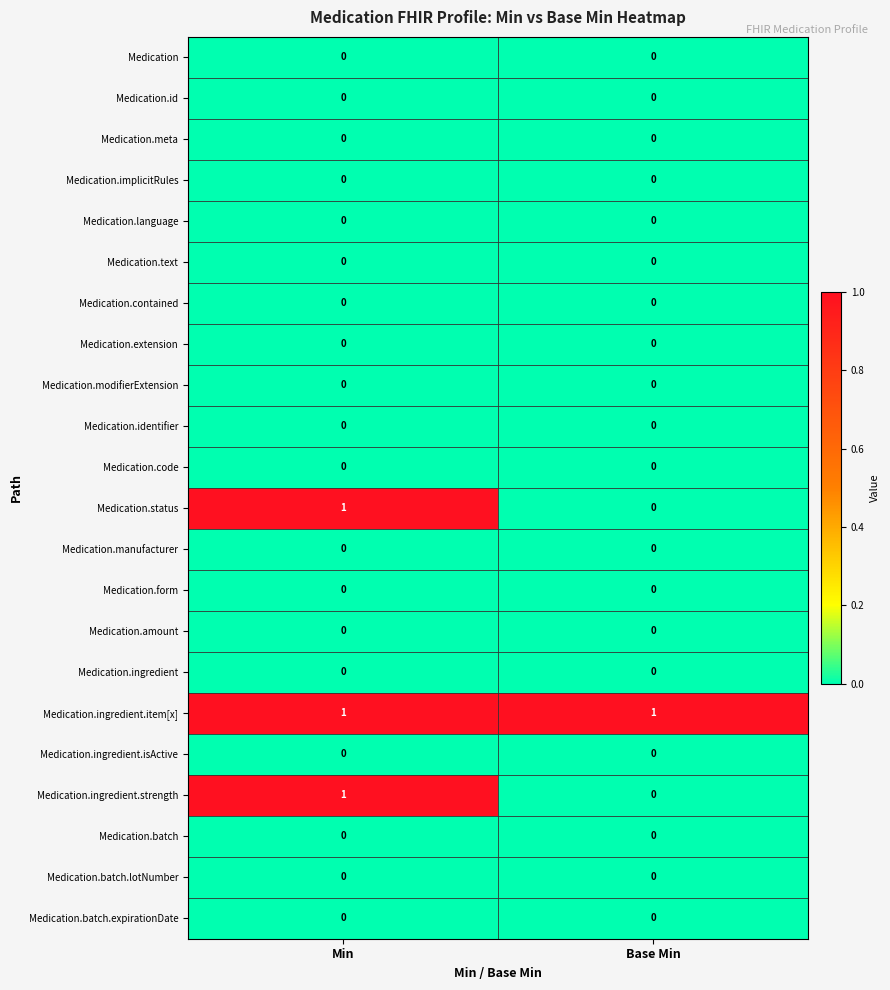

What is the total value across all series at Min?

3